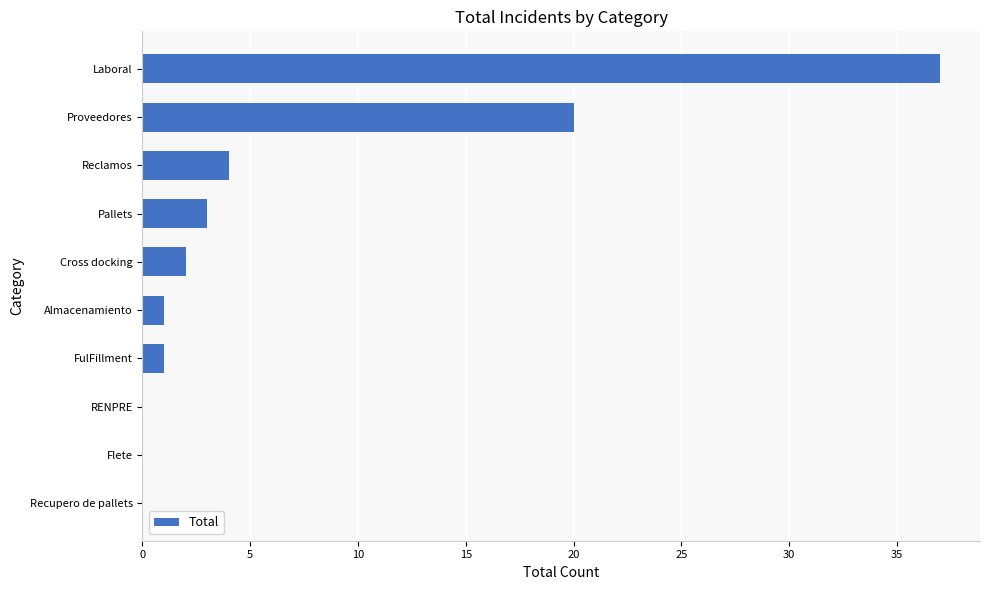

True or false: the data shows 2 at Cross docking.

True